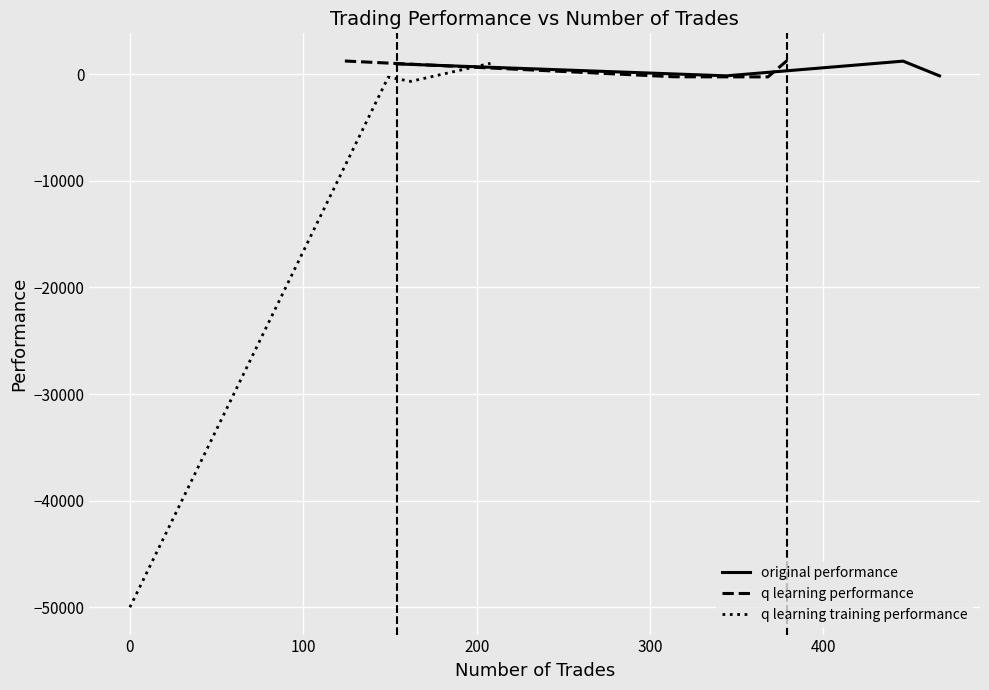

What is the difference between the second highest and second lowest values in the original performance series?

1119.3